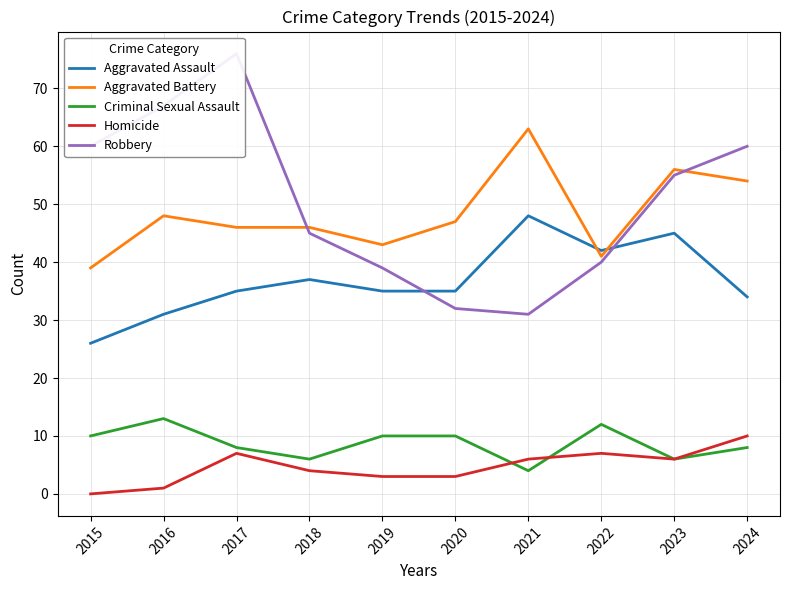

Which series has the largest range (max minus min)?

Robbery